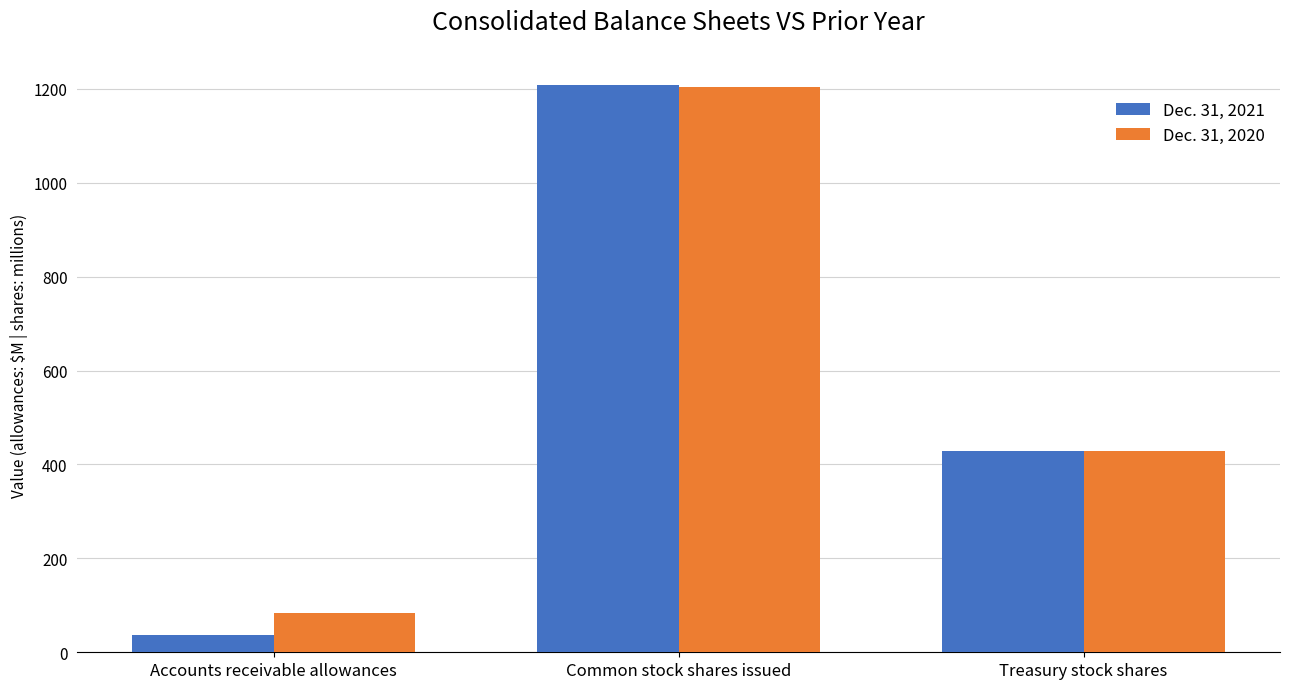

What is the sum of the Dec. 31, 2021 values at Common stock shares issued and Accounts receivable allowances?

1243.7